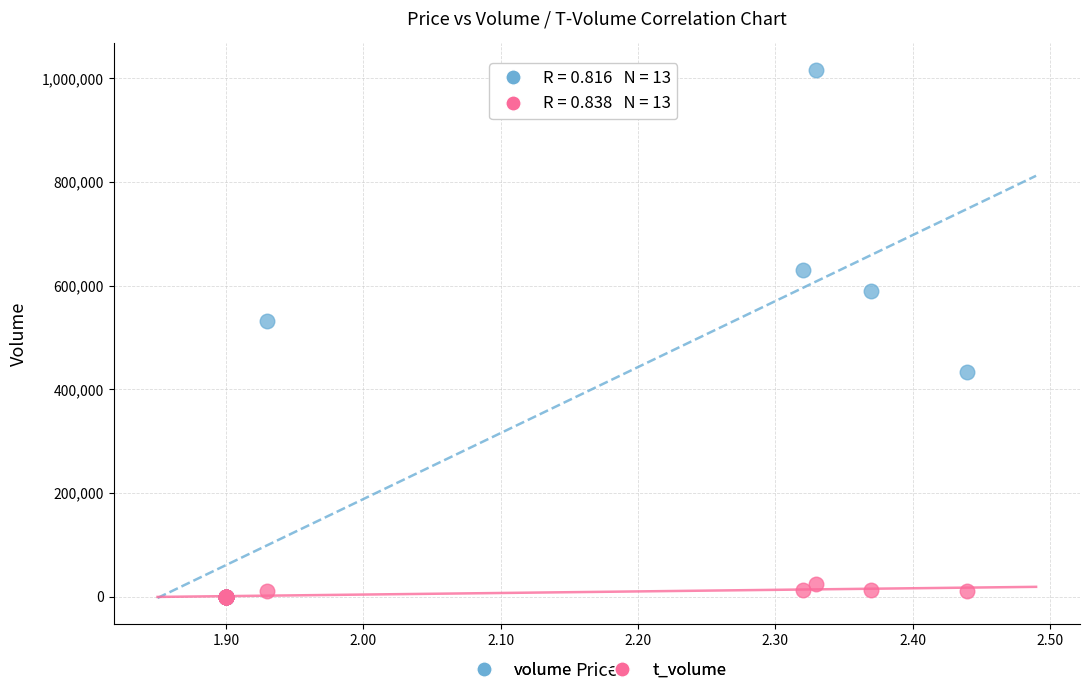

Across all series, what Y value is closest to 508204?

532093